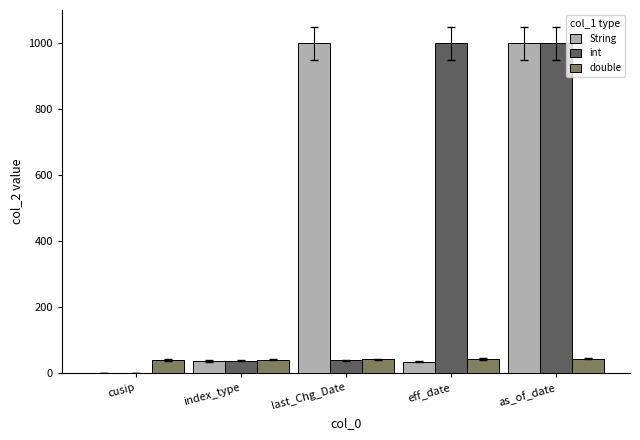

True or false: String has a value of 37 at index_type.

True